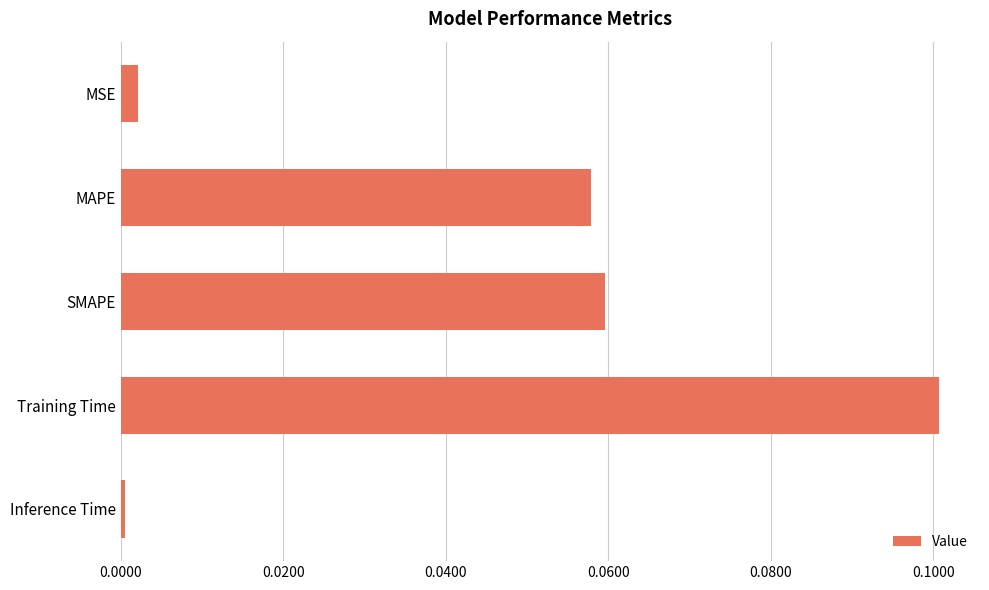

Are the bars horizontal?

Yes